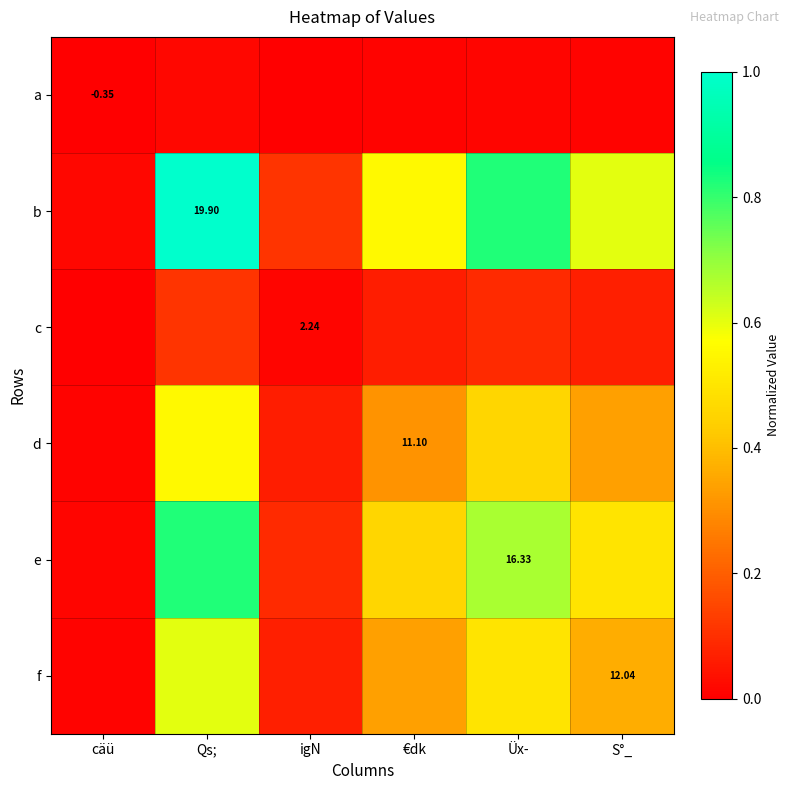

Is the value of d at €dk greater than the value of f at S°_?

No